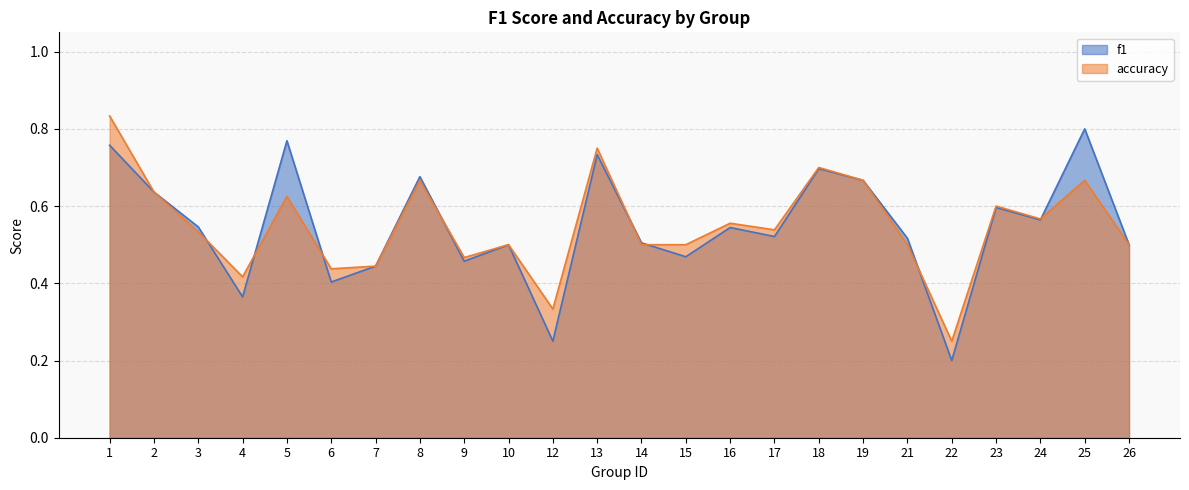

True or false: accuracy and f1 intersect in this chart.

True